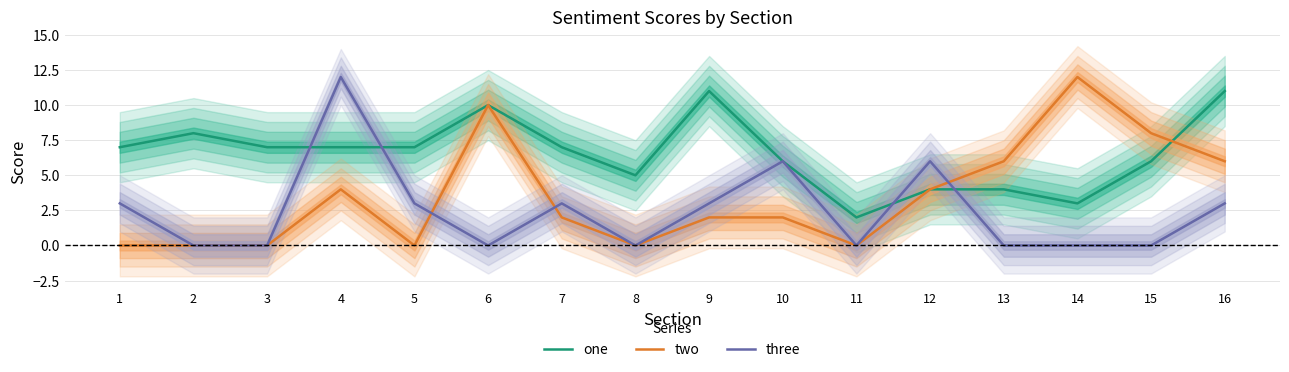

Reading left to right, extract all data points from this chart.

one: 7	8	7	7	7	10	7	5	11	6	2	4	4	3	6	11
two: 0	0	0	4	0	10	2	0	2	2	0	4	6	12	8	6
three: 3	0	0	12	3	0	3	0	3	6	0	6	0	0	0	3